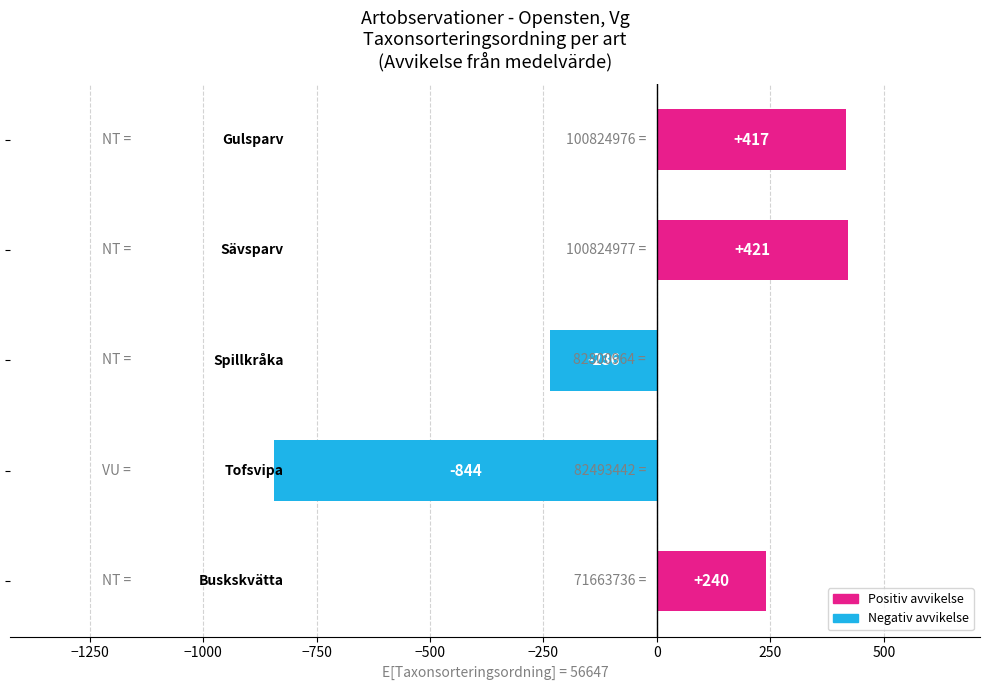

What is the difference between the second highest and minimum values?

1261.0